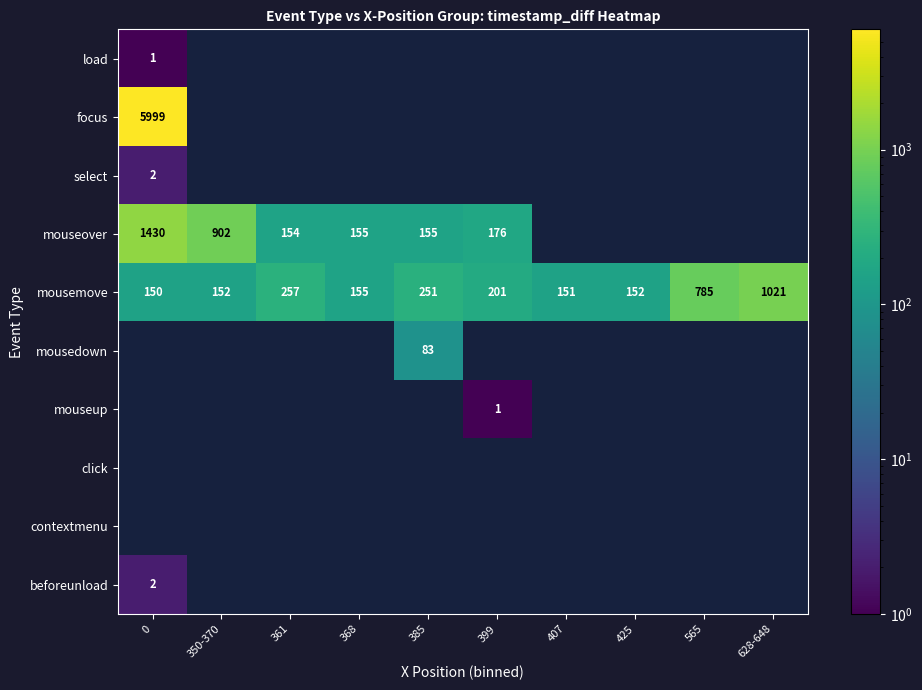

What is the minimum value shown in the chart?

1.0